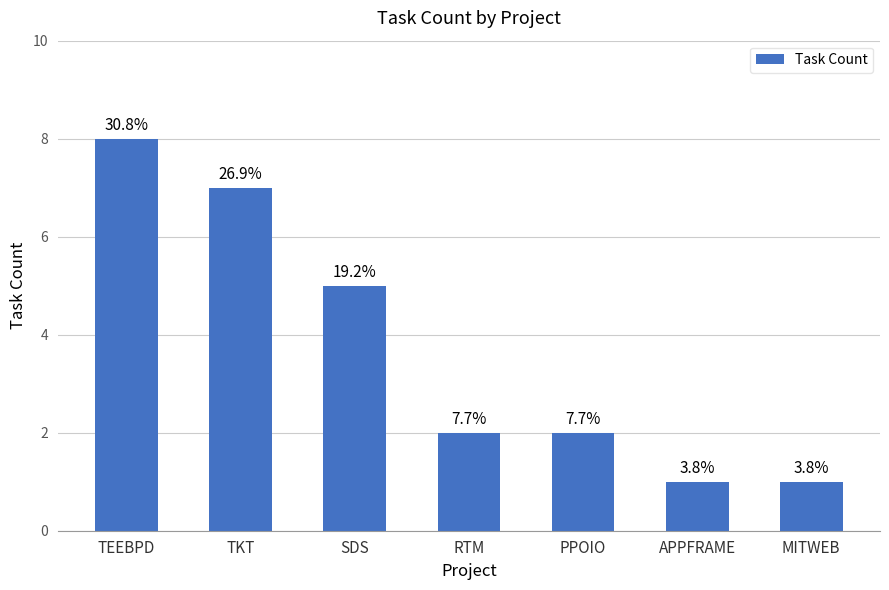

How many bars are there in total?

7